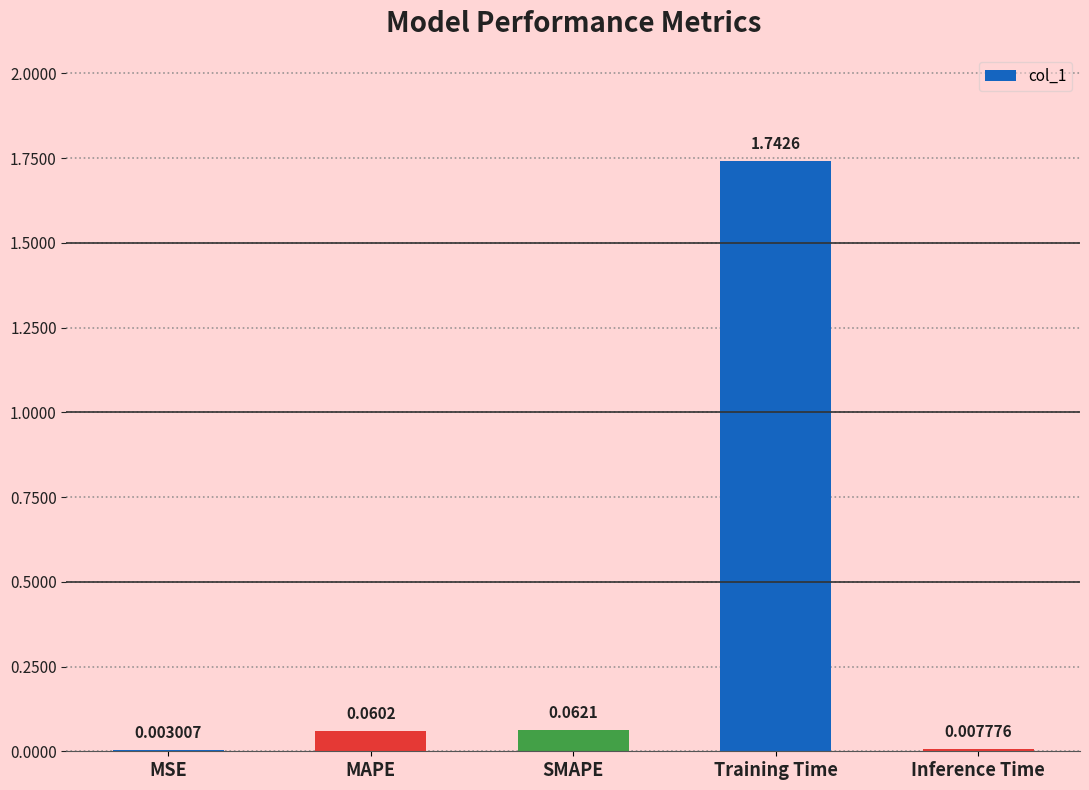

Between MSE and MAPE, which is larger?

MAPE